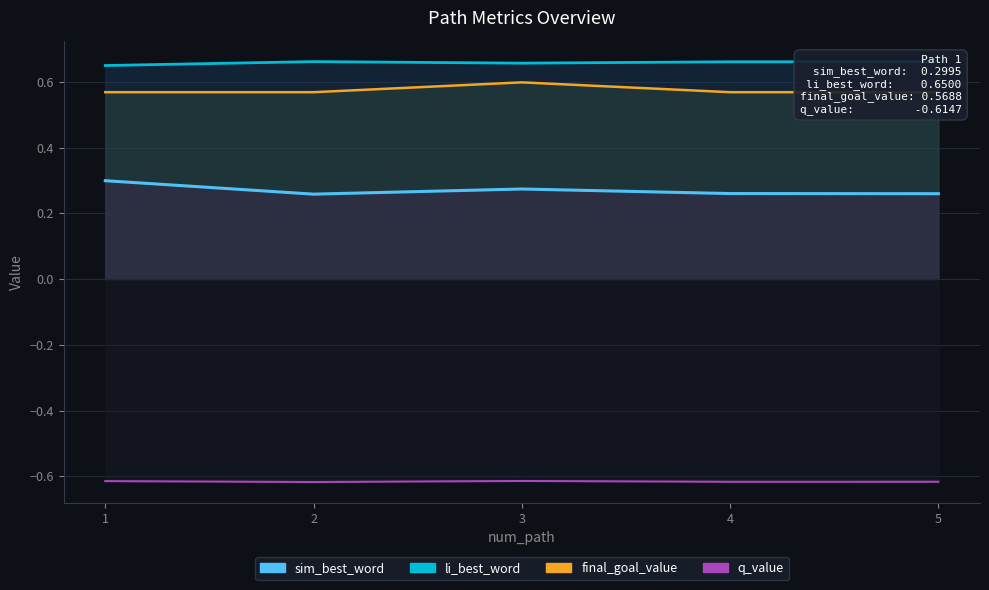

At which category does sim_best_word reach its first local valley?

2